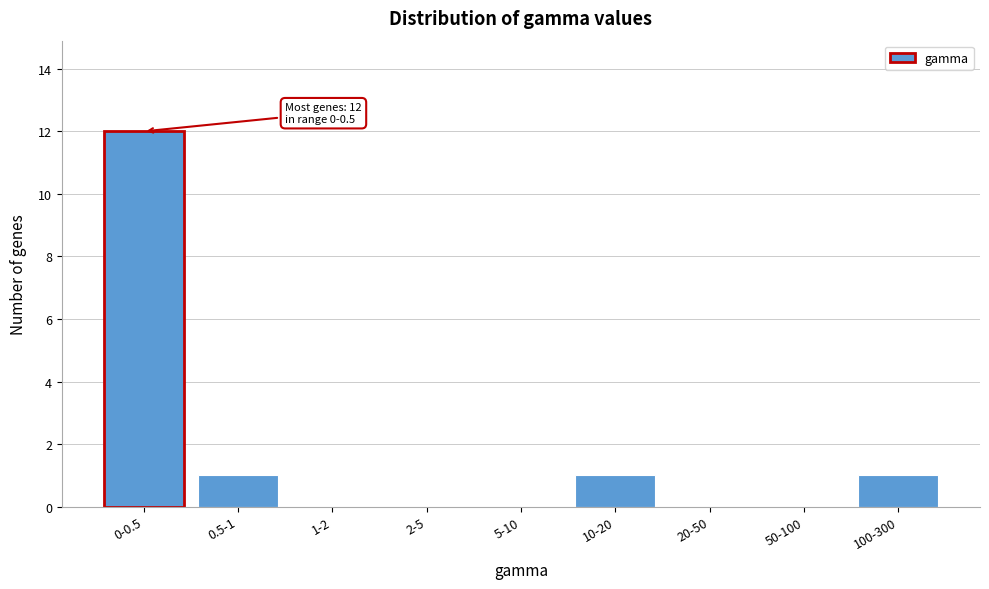

Reading left to right, transcribe all the data shown in this chart.

0-0.5=12	0.5-1=1	1-2=0	2-5=0	5-10=0	10-20=1	20-50=0	50-100=0	100-300=1